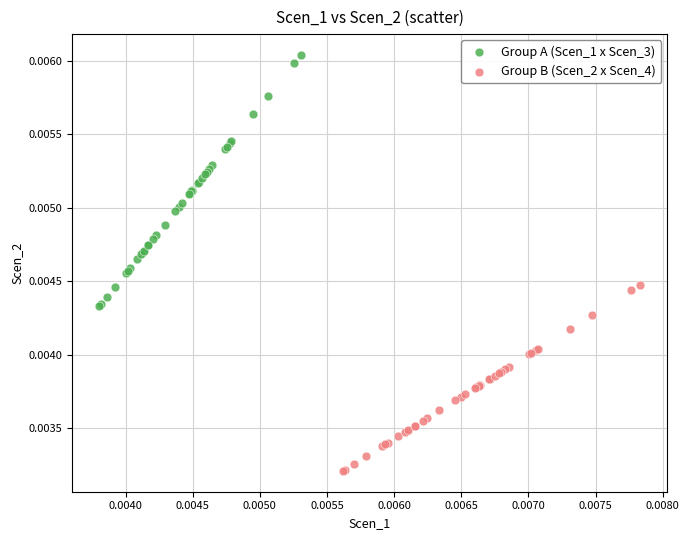

Which series reaches the maximum Y coordinate?

Group A (Scen_1 x Scen_3)